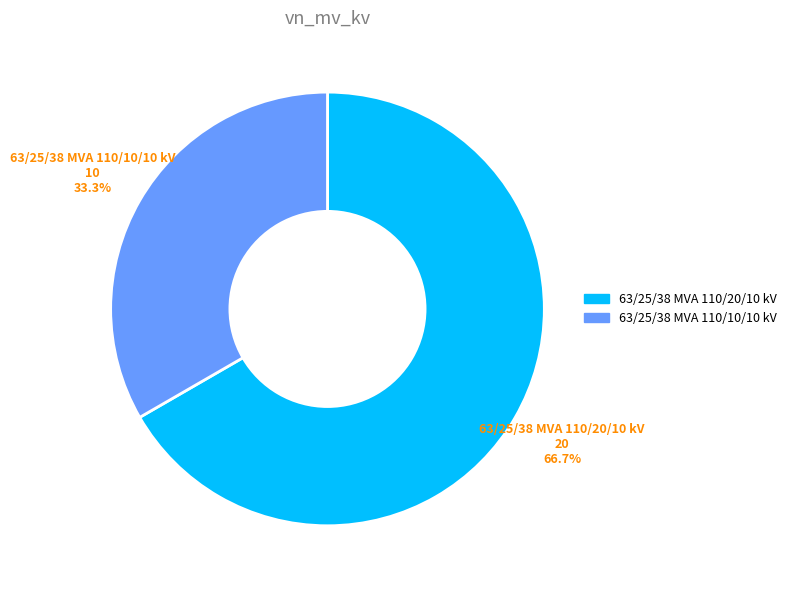

What is the largest slice in the pie chart?

63/25/38 MVA 110/20/10 kV